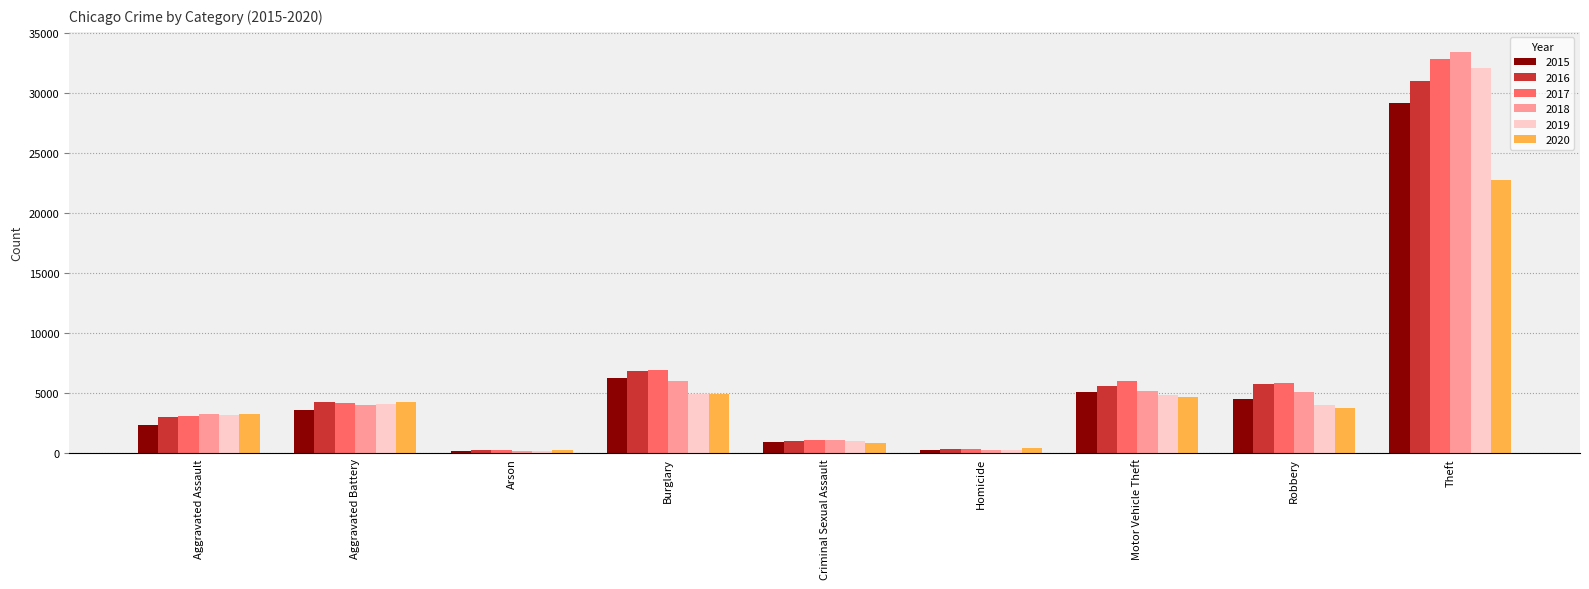

The 2015 series shows 29148 at Theft. True or false?

True